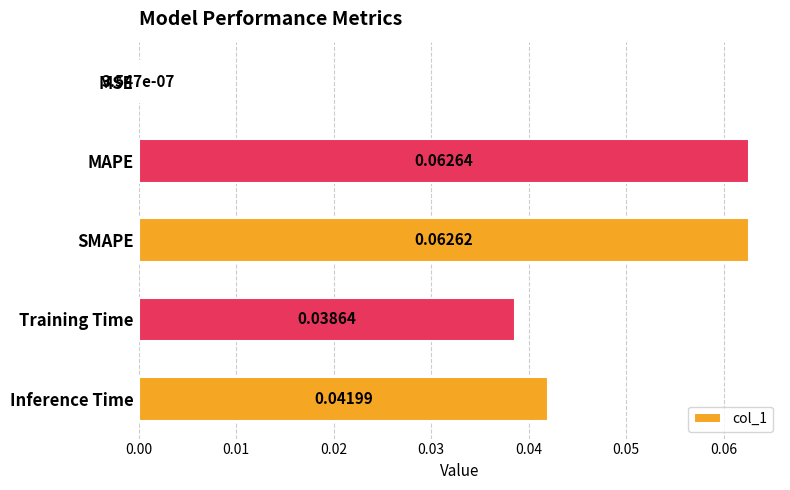

At which label is the value closest to 0?

MSE